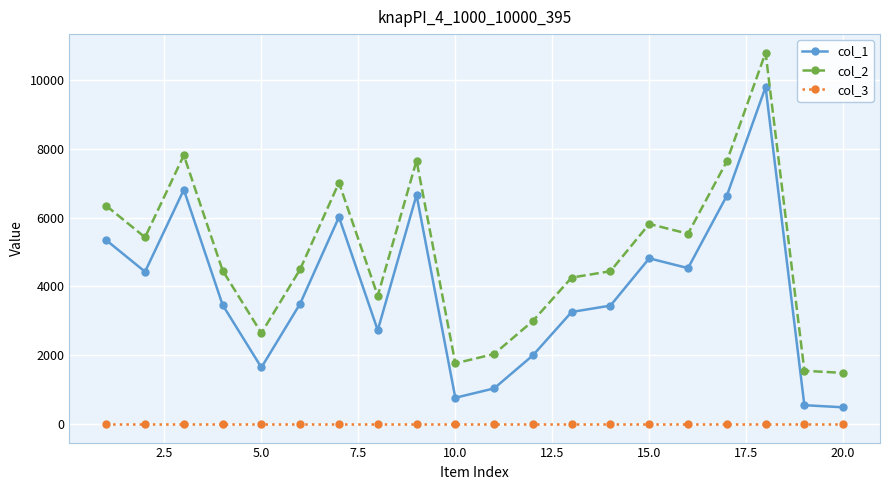

What is the greatest value displayed?

10795